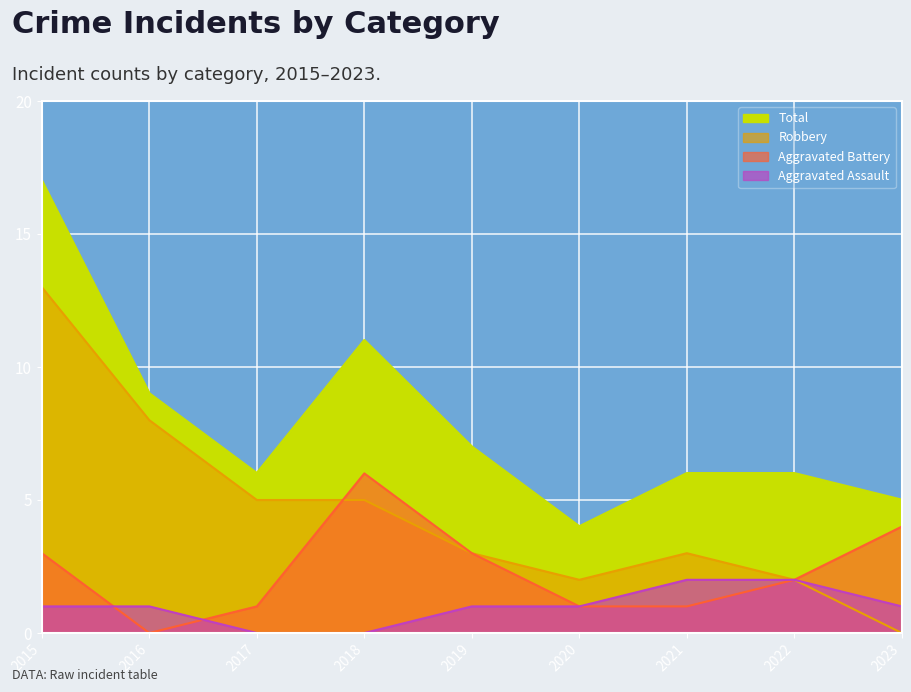

True or false: Aggravated Assault and Robbery intersect in this chart.

False